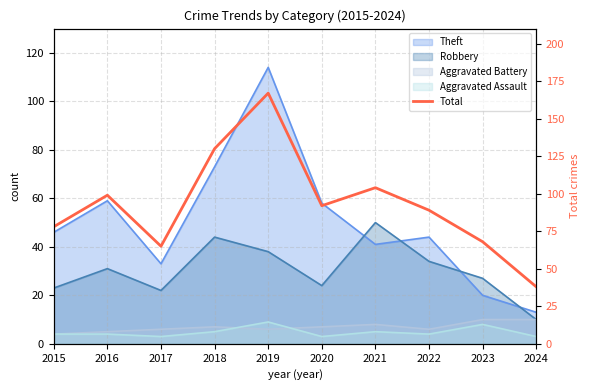

How many values exceed 92?

4